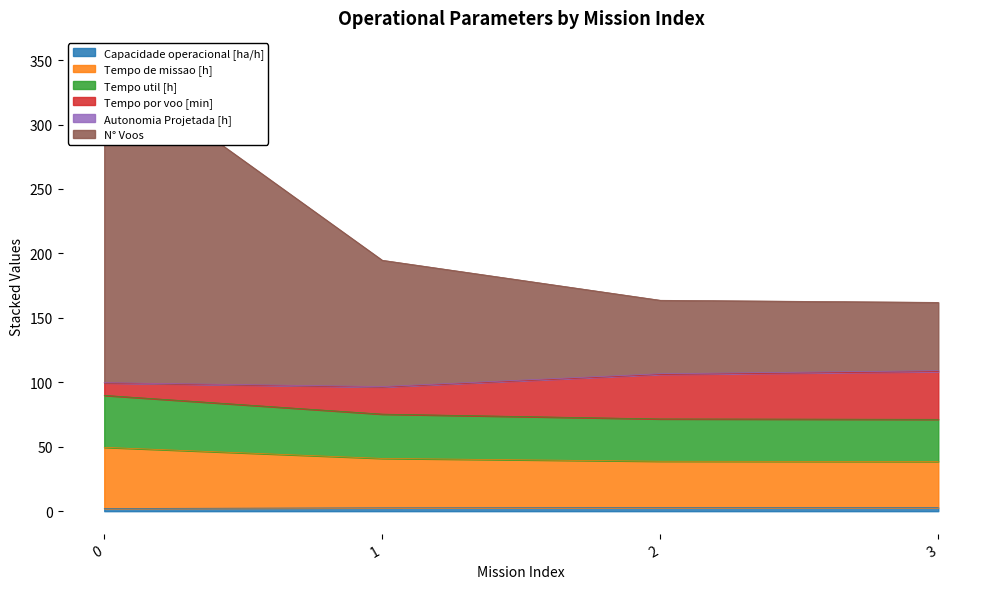

True or false: Capacidade operacional [ha/h] has more than 2 interior local peaks.

False